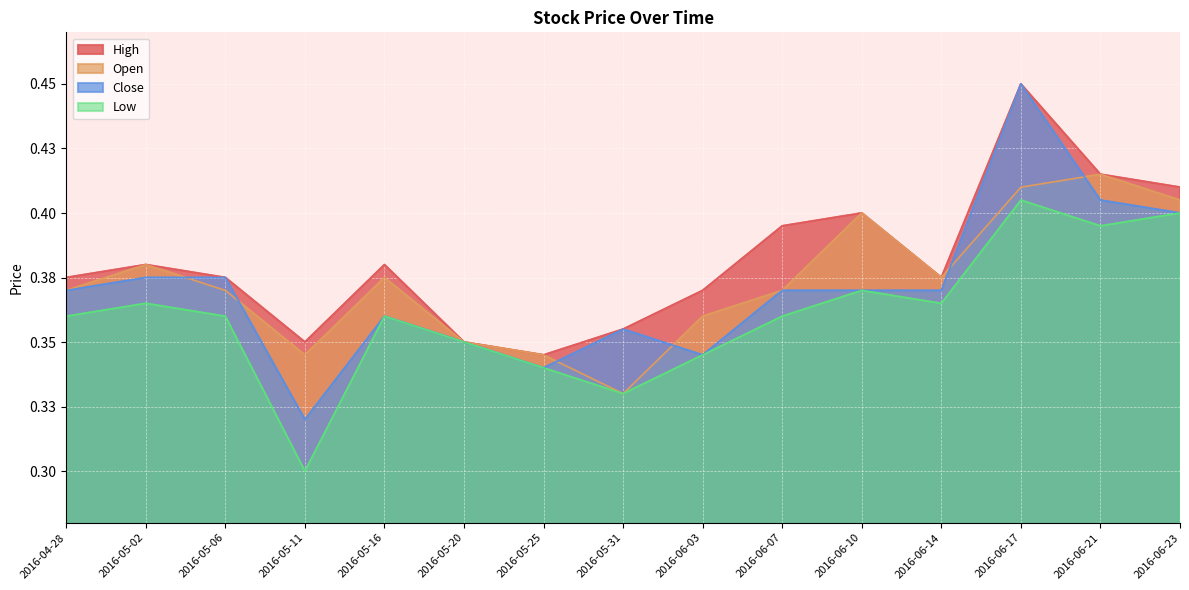

Reading right to left, list all the values displayed in this chart.

High: 0.4	0.4	0.5	0.4	0.4	0.4	0.4	0.4	0.3	0.3	0.4	0.3	0.4	0.4	0.4
Open: 0.4	0.4	0.4	0.4	0.4	0.4	0.4	0.3	0.3	0.3	0.4	0.3	0.4	0.4	0.4
Close: 0.4	0.4	0.5	0.4	0.4	0.4	0.3	0.4	0.3	0.3	0.4	0.3	0.4	0.4	0.4
Low: 0.4	0.4	0.4	0.4	0.4	0.4	0.3	0.3	0.3	0.3	0.4	0.3	0.4	0.4	0.4